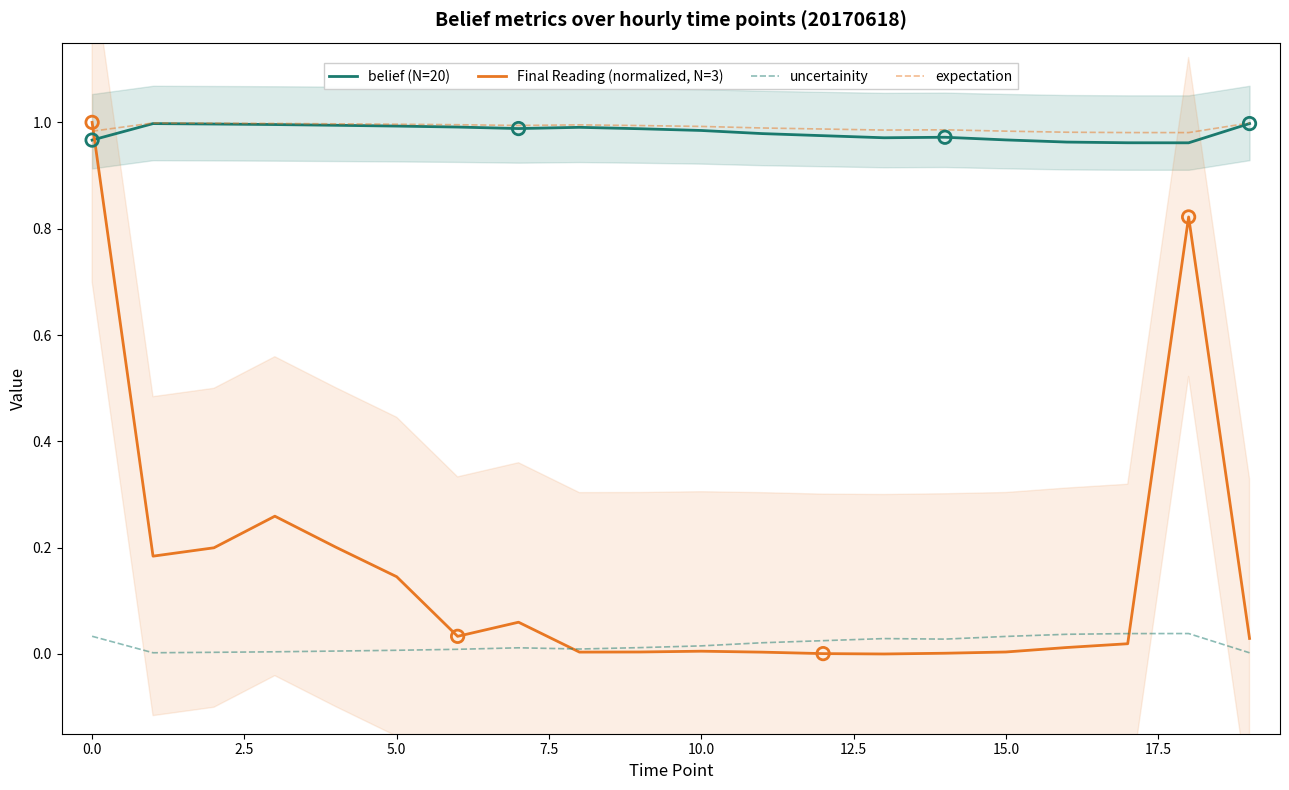

At how many categories does at least one series exceed 0?

20